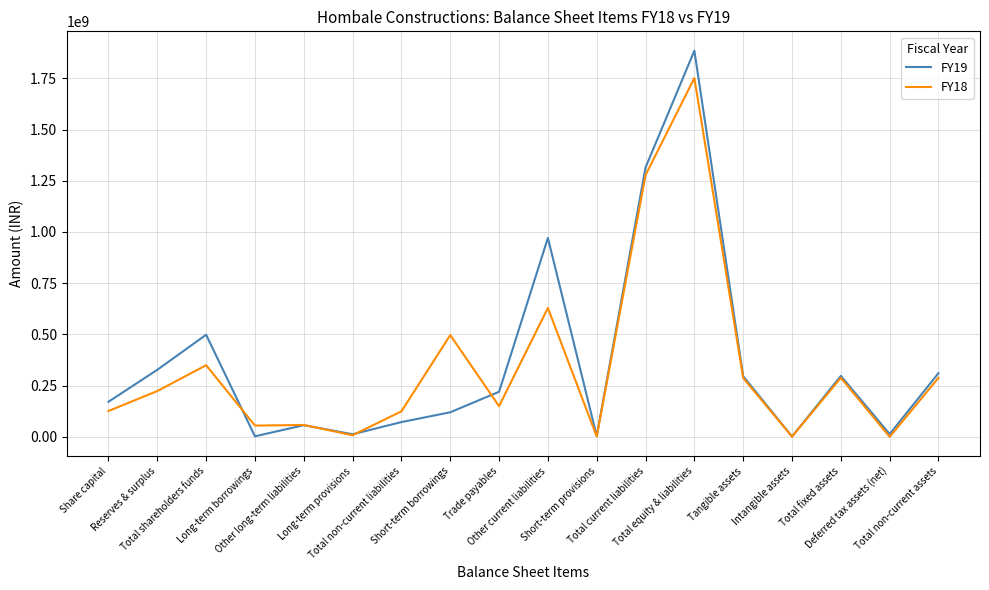

Where is the first local minimum for FY19?

Long-term borrowings